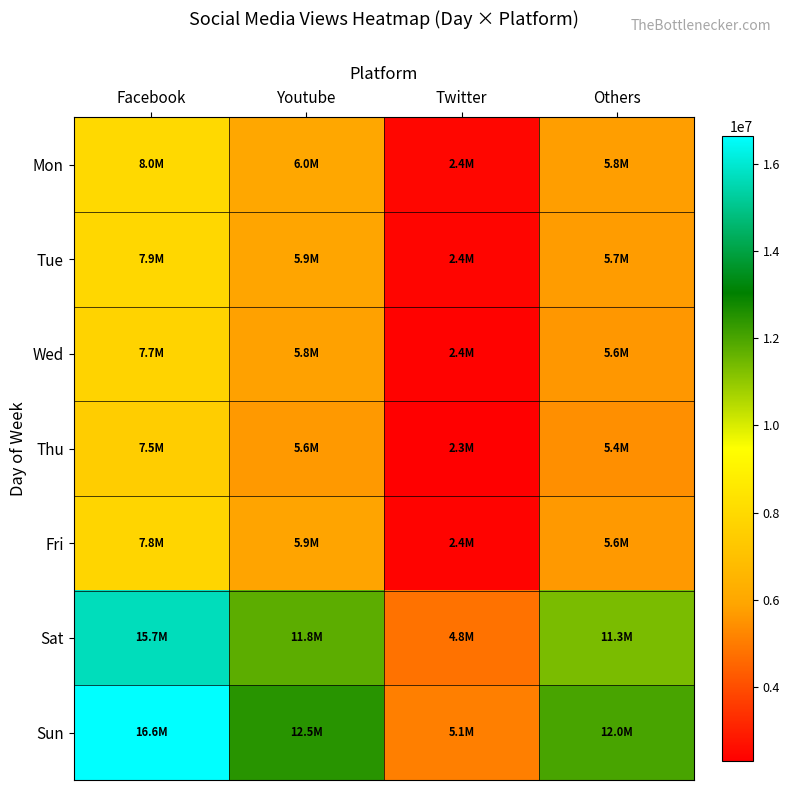

What is the greatest value displayed?

16645119